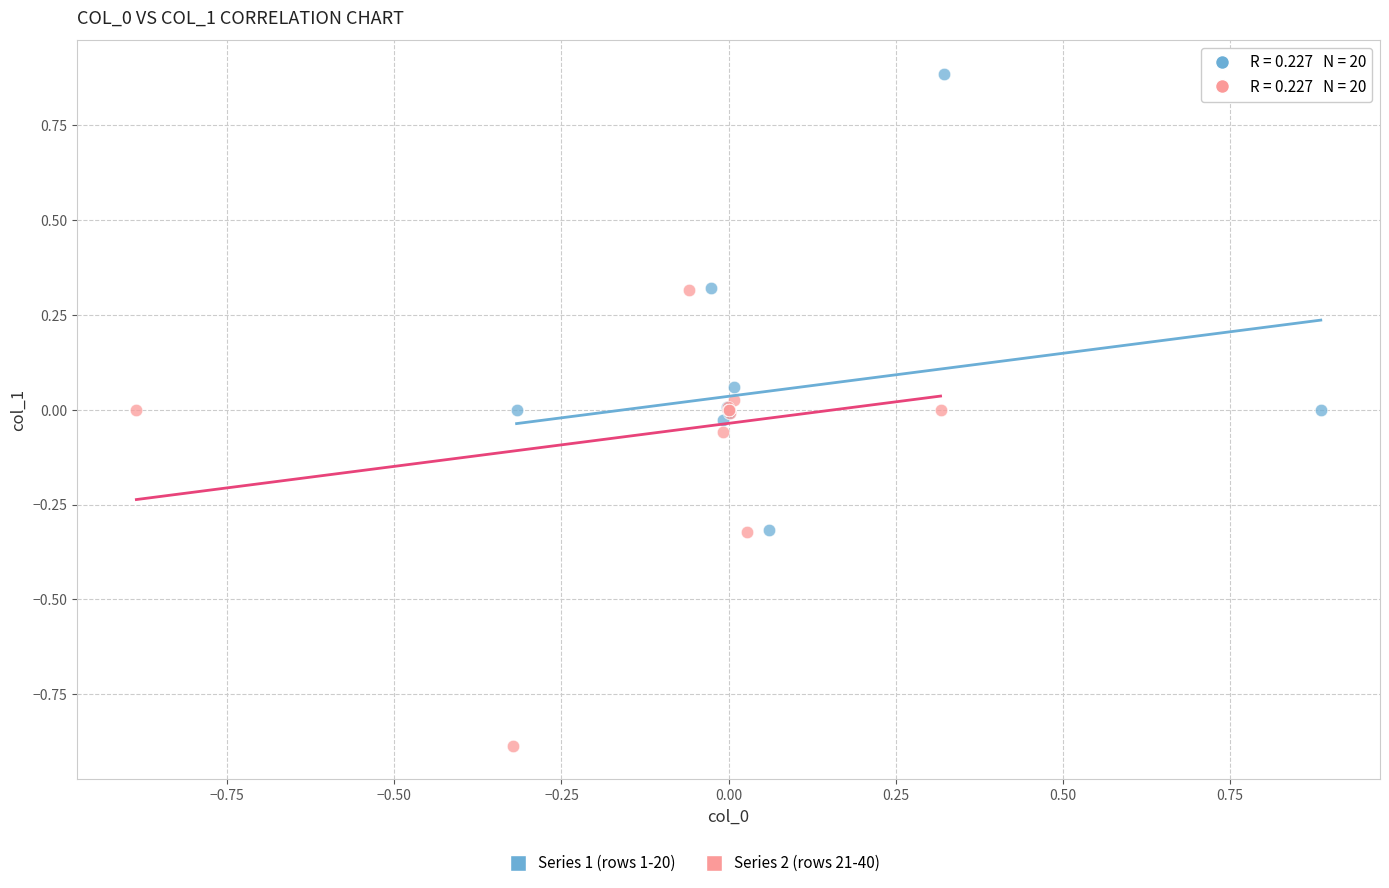

Which series reaches the minimum Y coordinate?

Series 2 (rows 21-40)